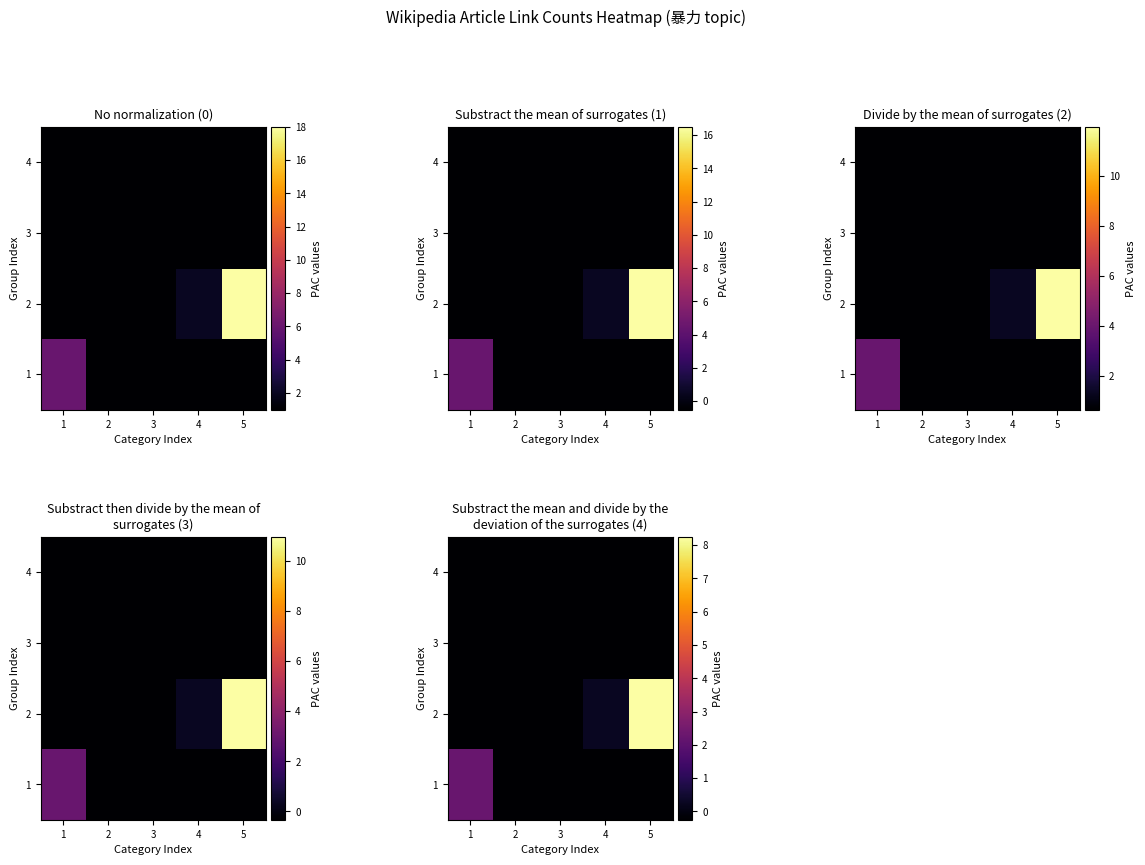

Read the 4 value at 2.

-0.3